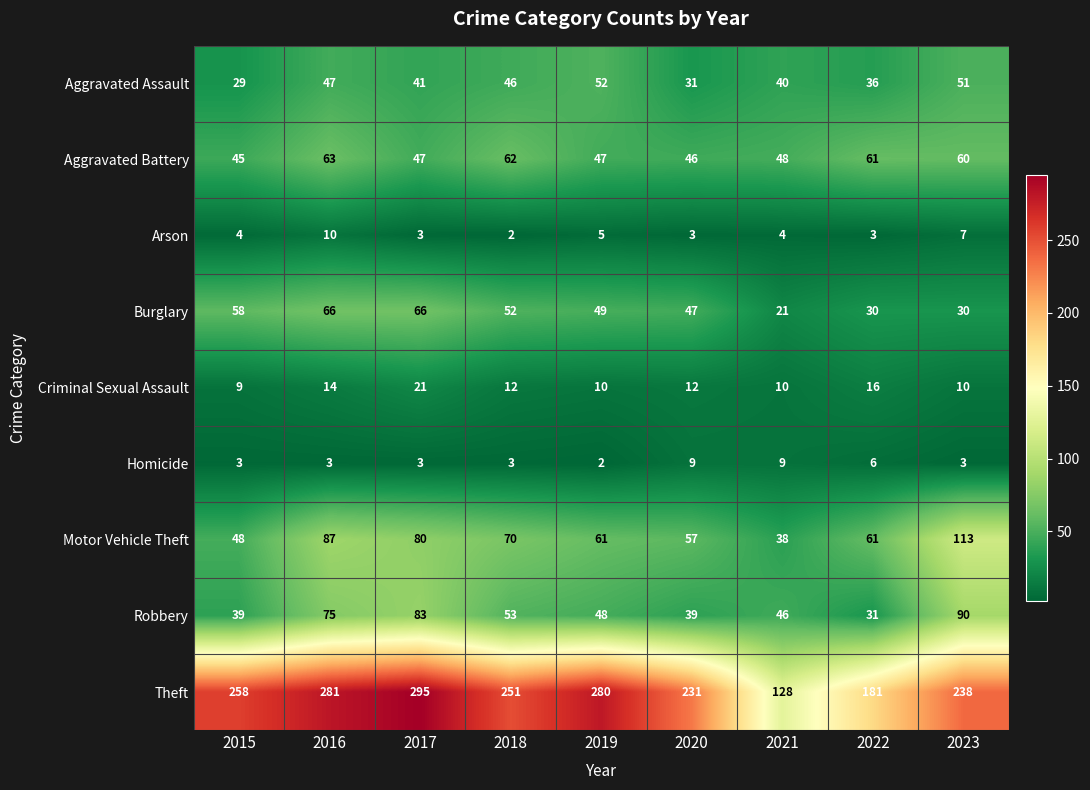

The Robbery series shows 51 at 2015. True or false?

False